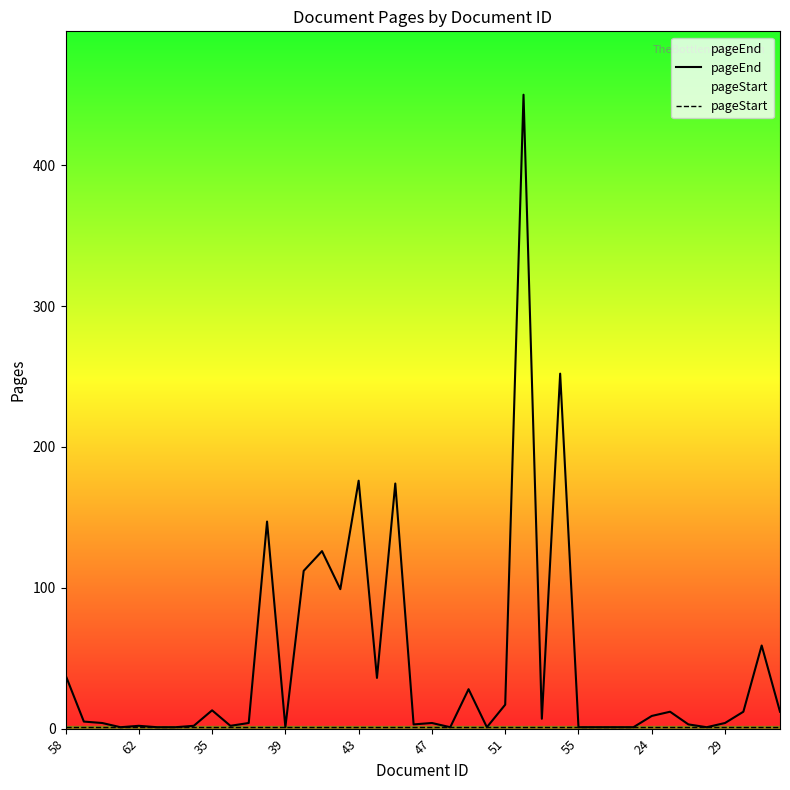

The value of pageStart at 30 is 1. True or false?

True